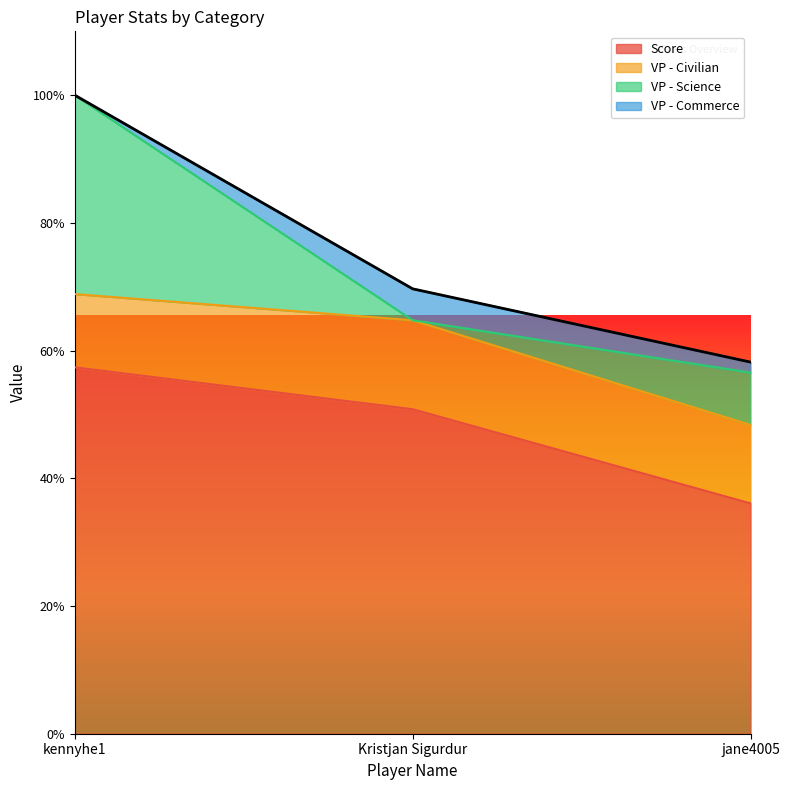

Count the number of data series in this chart.

4